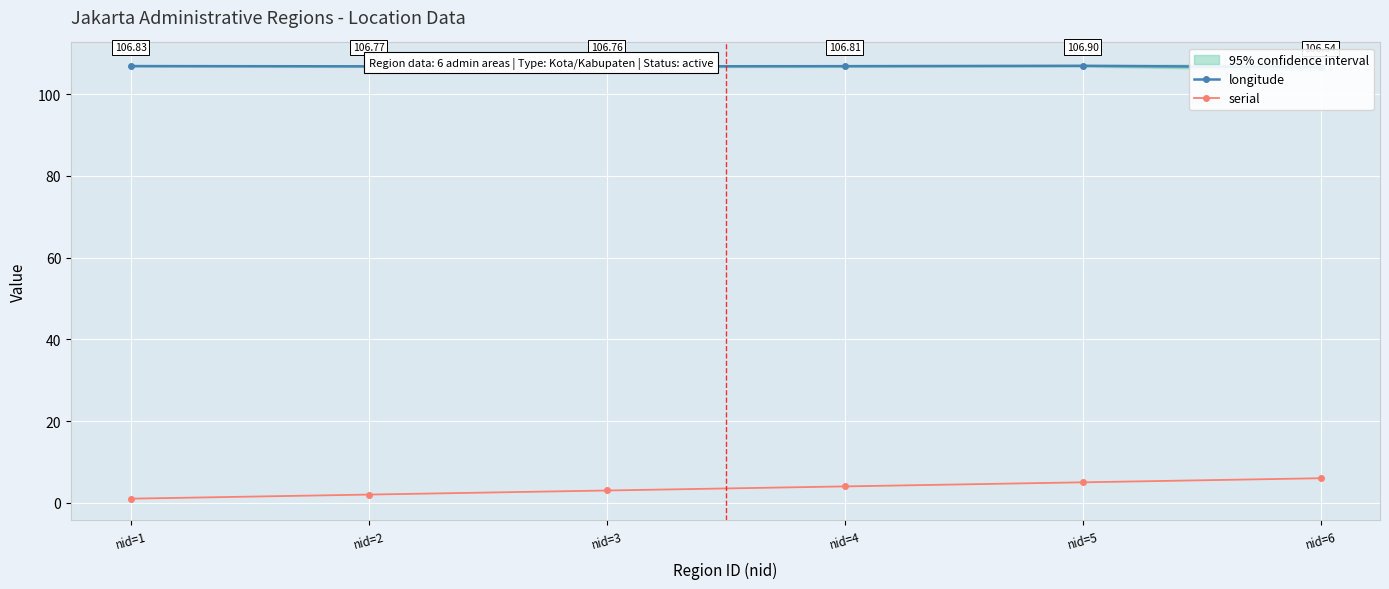

Reading left to right, extract all data points from this chart.

longitude: 106.8	106.8	106.8	106.8	106.9	106.5
serial: 1.0	2.0	3.0	4.0	5.0	6.0